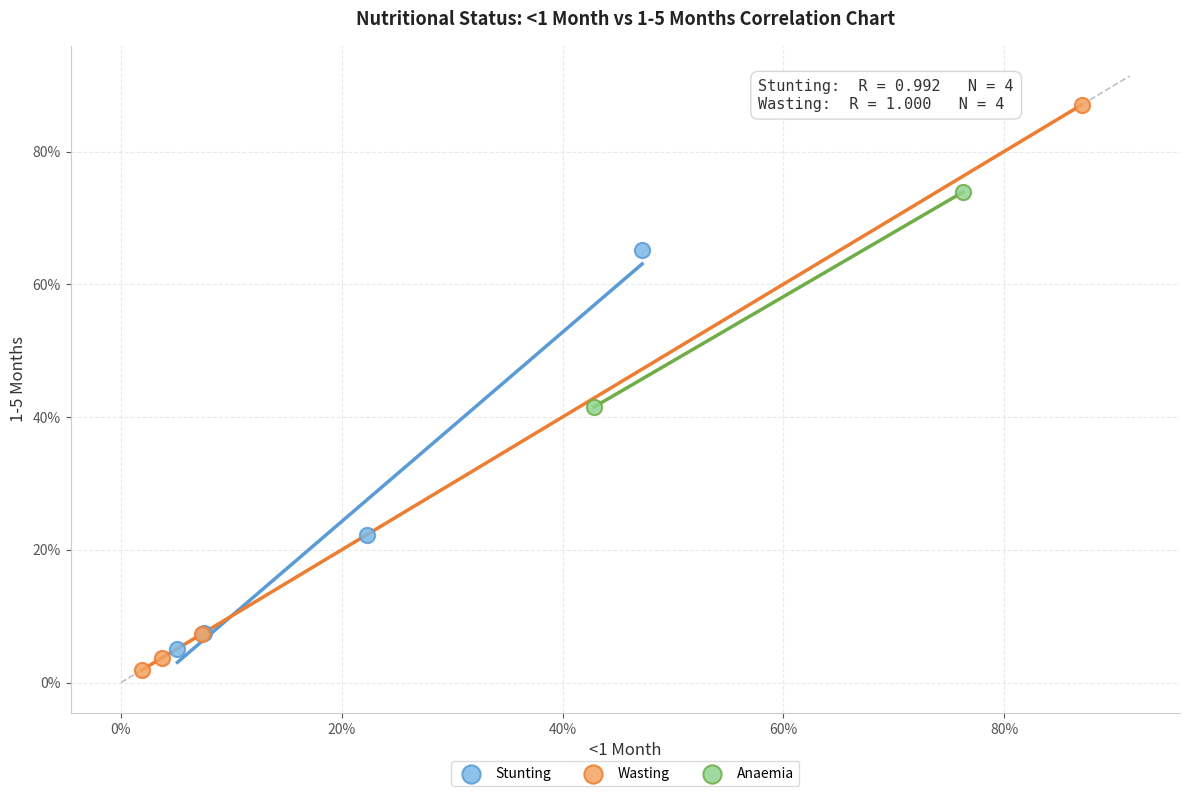

What are all the series names shown in the legend?

Stunting, Wasting, Anaemia